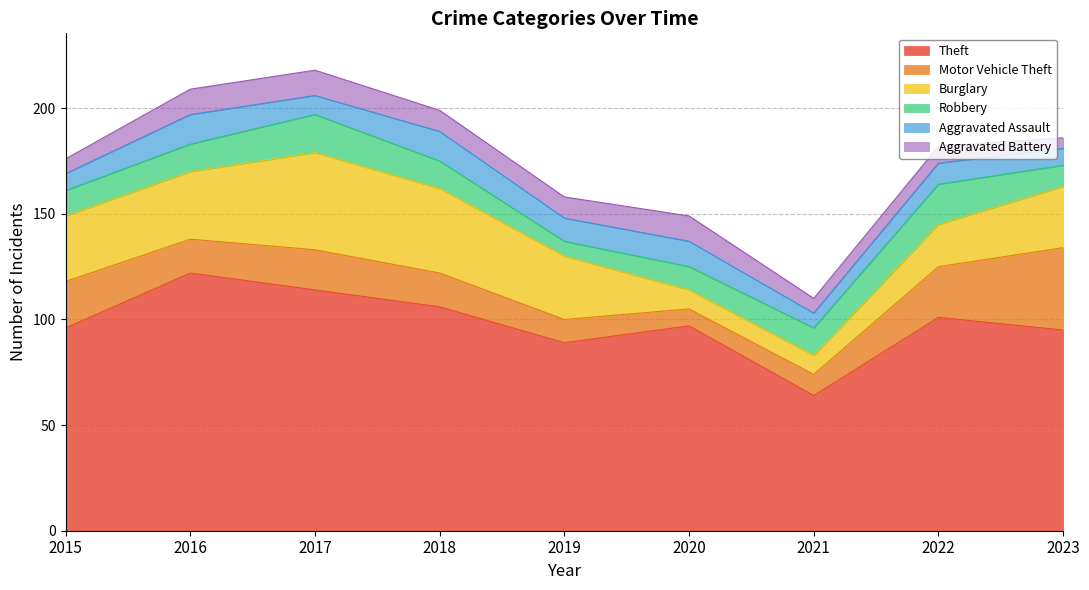

Which has a higher value, 2021 or 2019?

2019